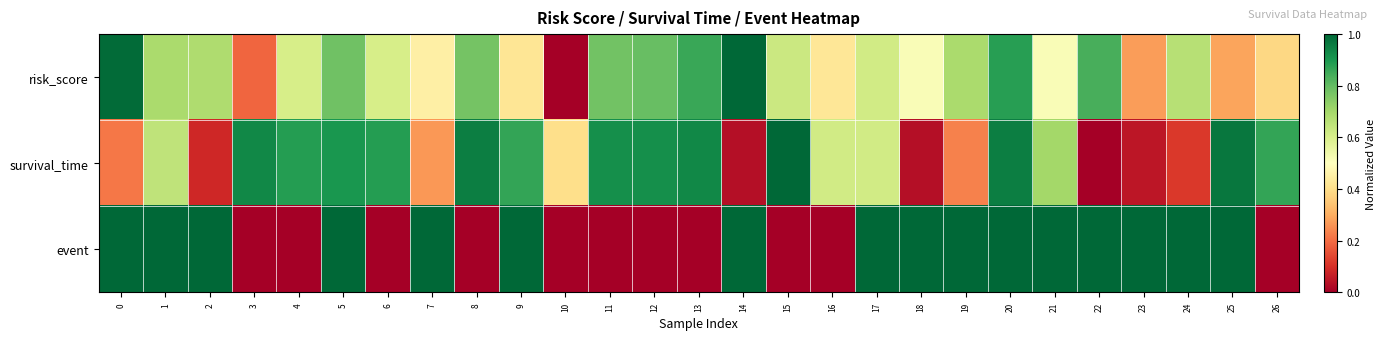

At how many categories does at least one series exceed 0?

27